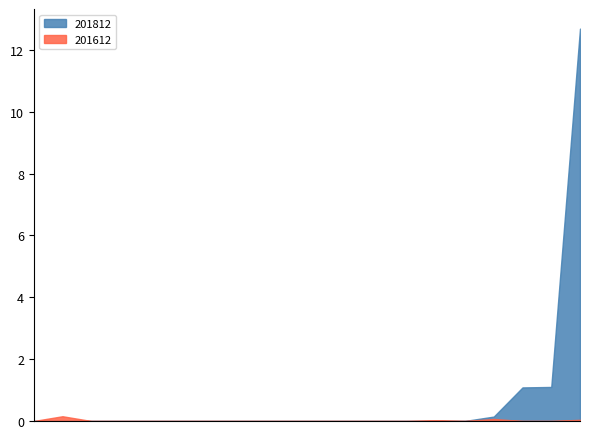

Which series has the largest total across all categories?

201812